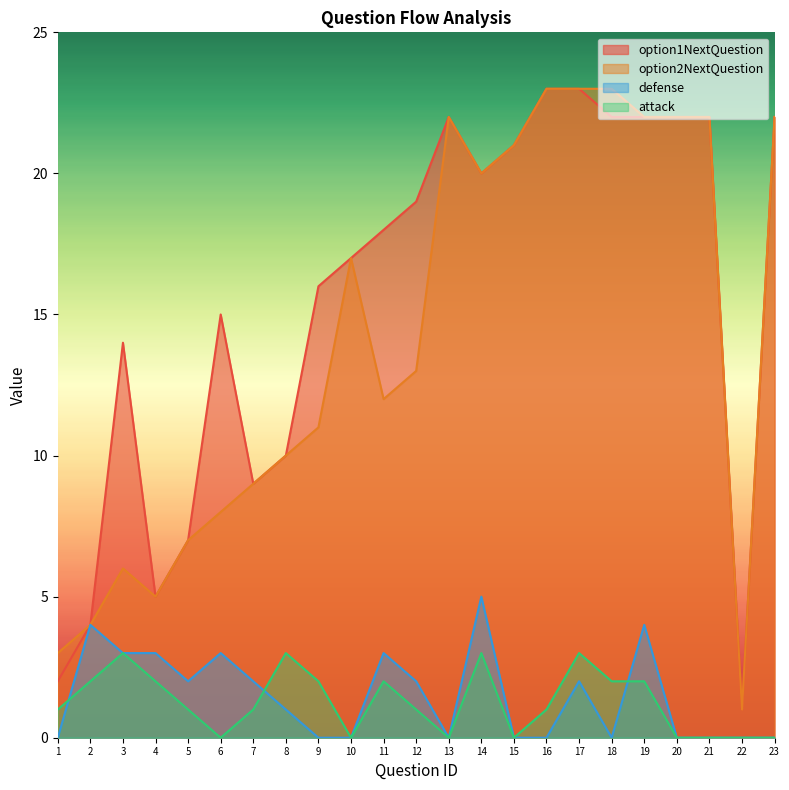

What is the average value of the attack series?

1